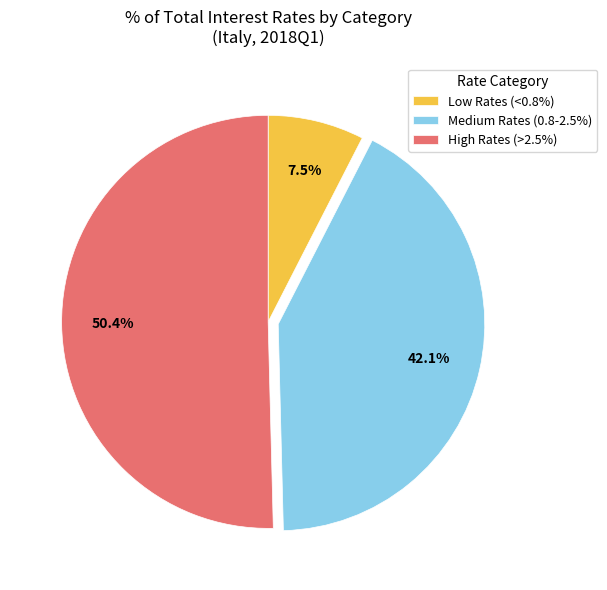

Rank the categories by value from lowest to highest.

Low Rates (<0.8%), Medium Rates (0.8-2.5%), High Rates (>2.5%)